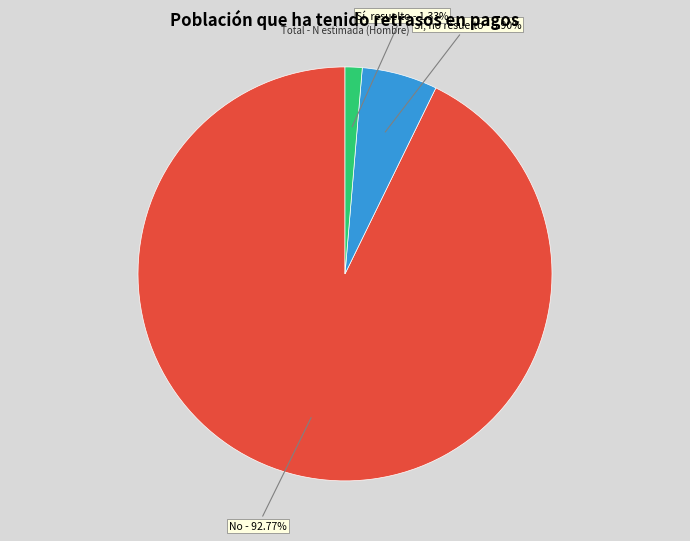

To the nearest percent, what is the average slice percentage?

33%